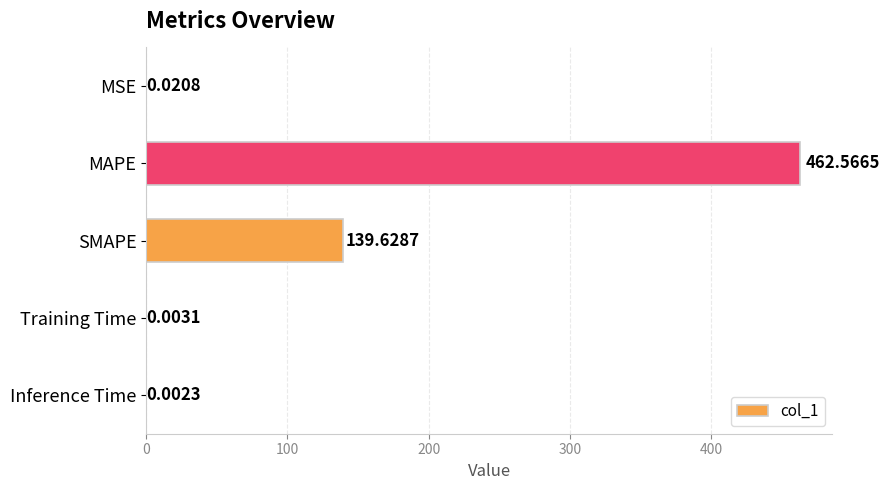

What is the average value?

120.4